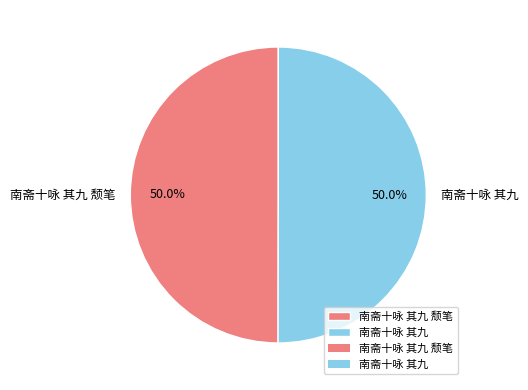

To the nearest percent, what is the average slice percentage?

50%